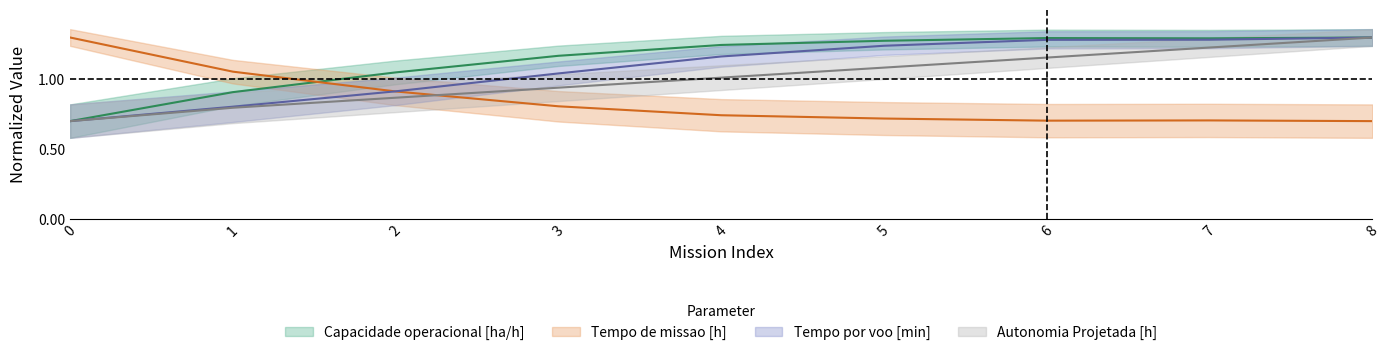

True or false: Autonomia Projetada [h] and Tempo por voo [min] intersect in this chart.

False